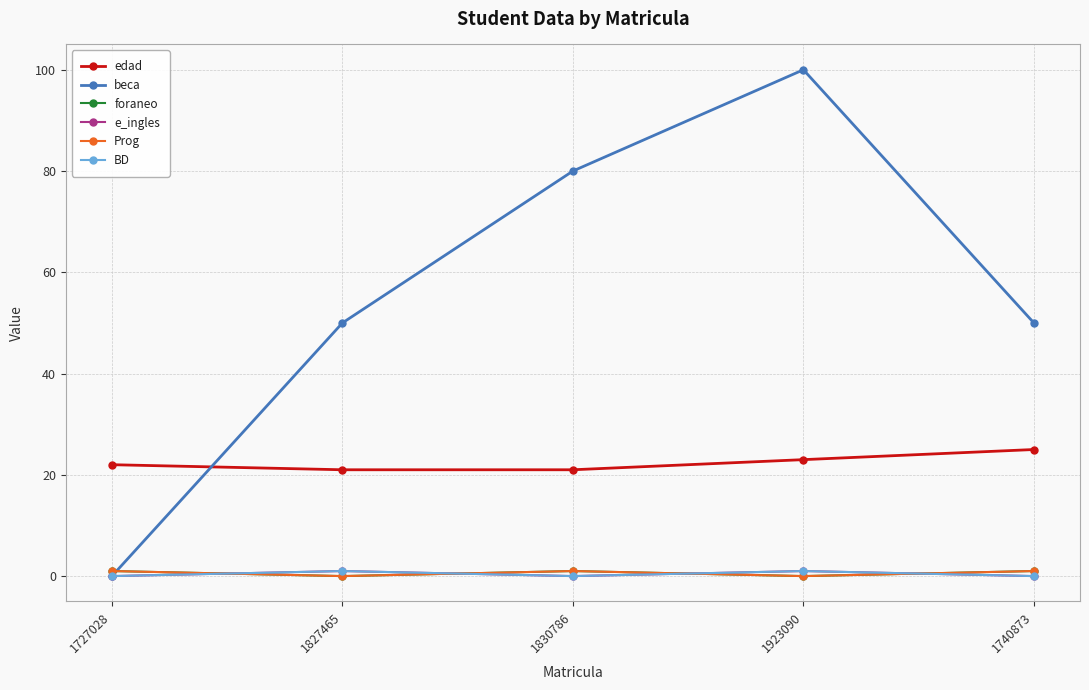

What is the difference between the second highest and second lowest values in the beca series?

30